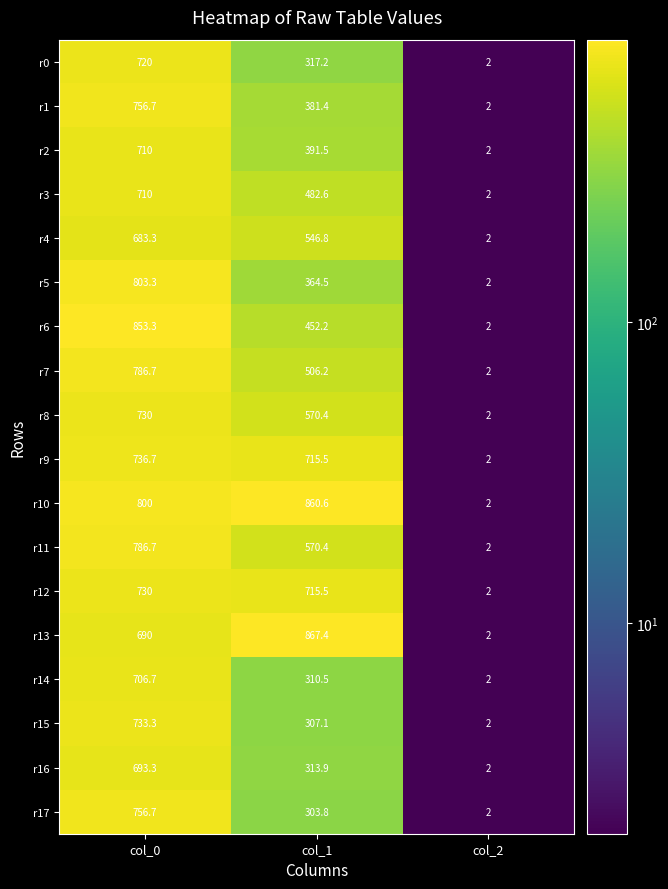

What is the maximum value shown in the chart?

867.4